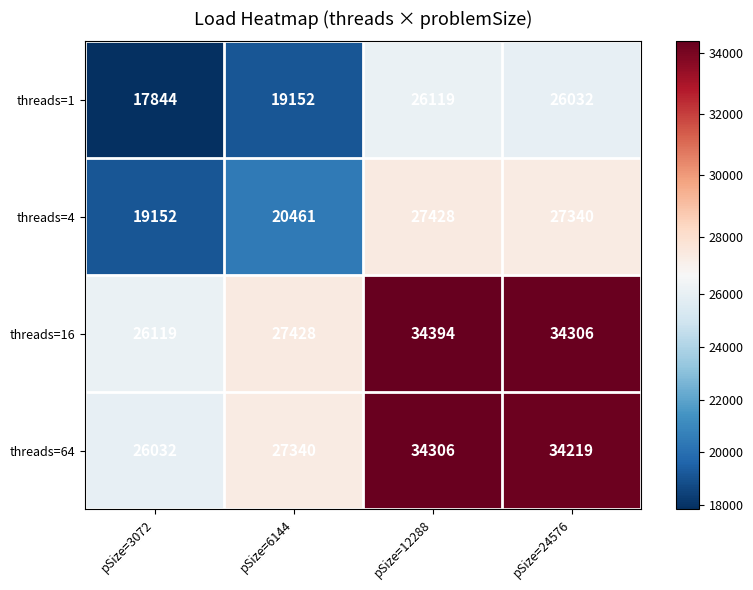

What is the spread (max minus min) of values at pSize=24576?

8274